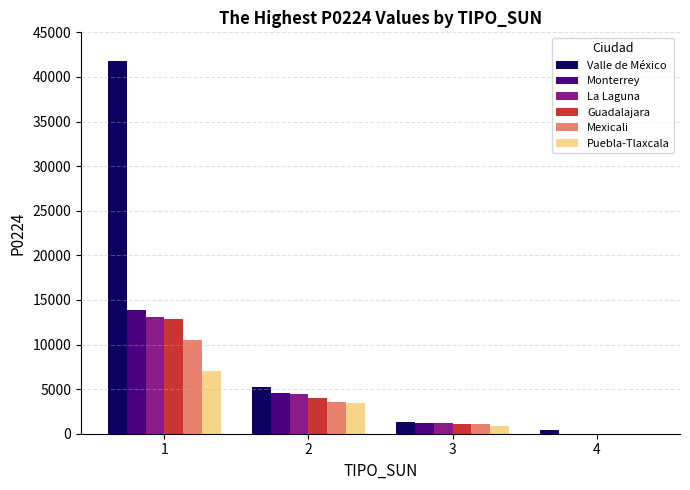

Read the La Laguna value at 2.

4470.9